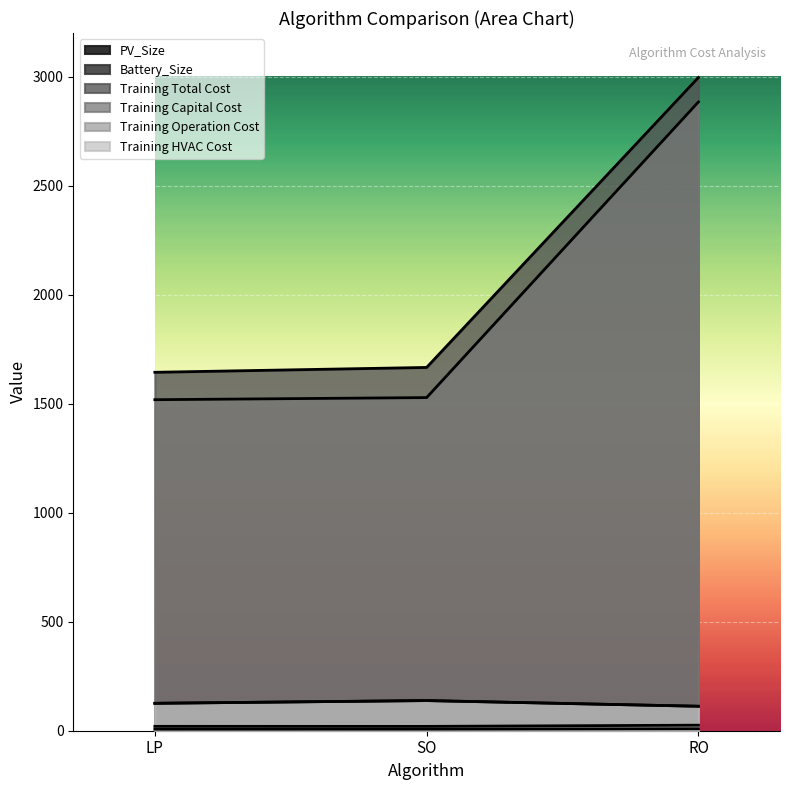

Which series has the largest total across all categories?

Training Total Cost